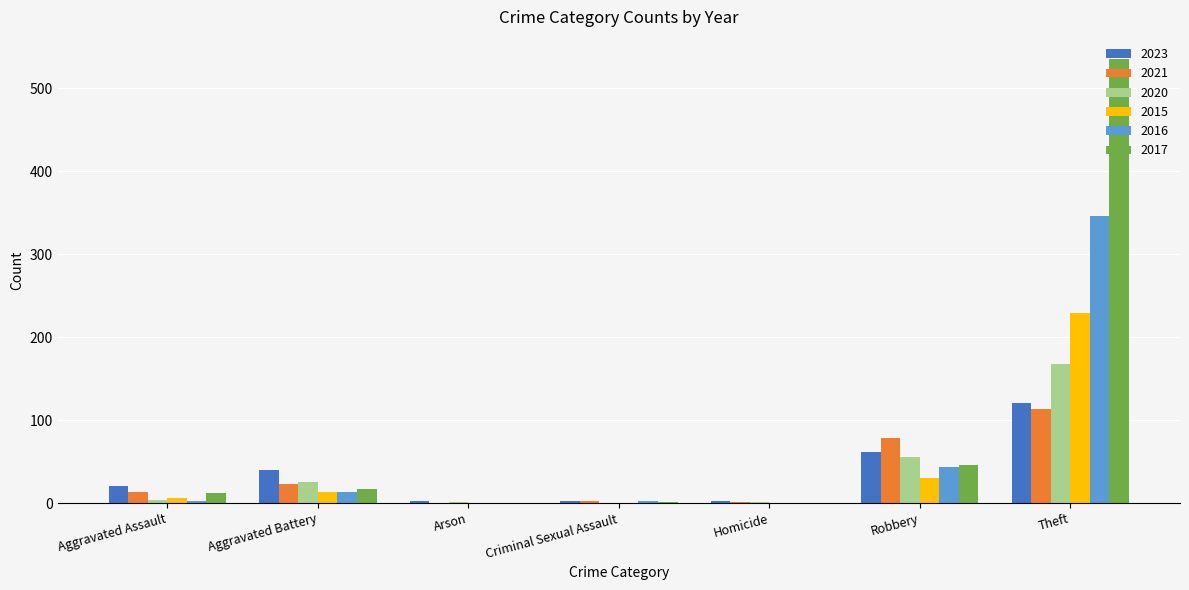

Which series has the largest total across all categories?

2017